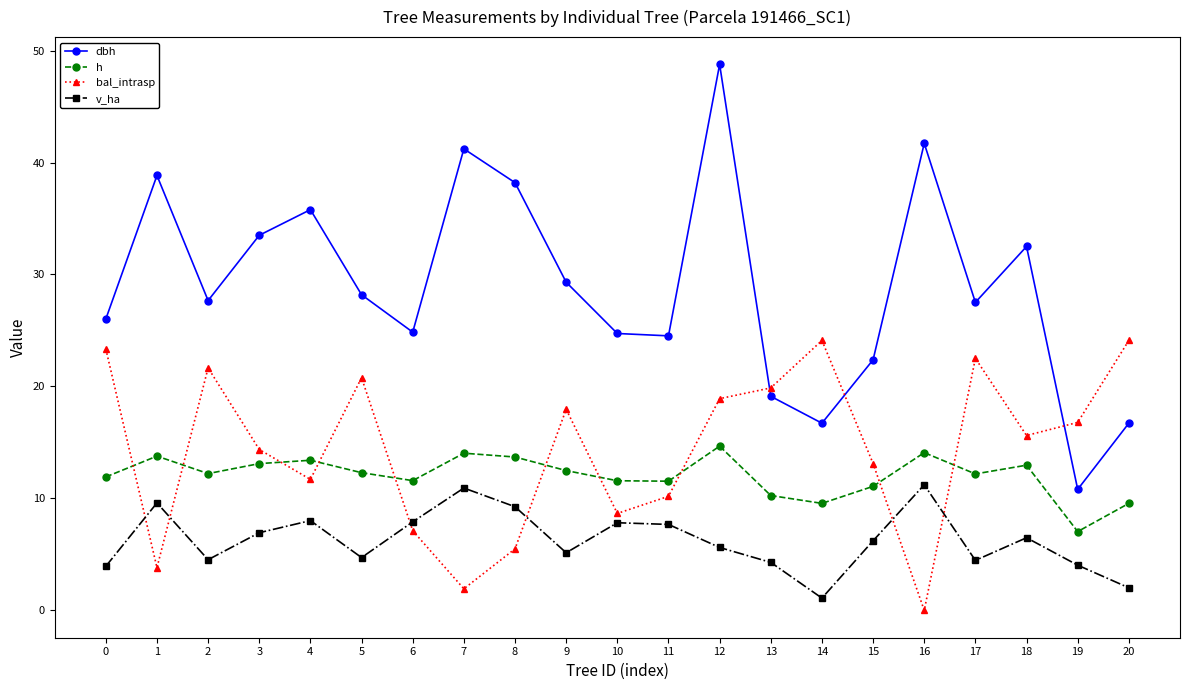

Where do bal_intrasp and dbh first cross each other?

12 and 13